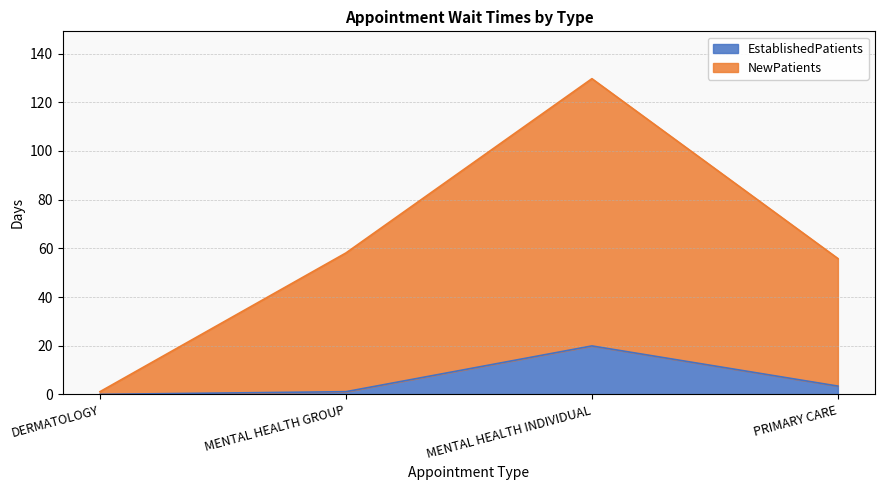

True or false: EstablishedPatients and NewPatients intersect in this chart.

False